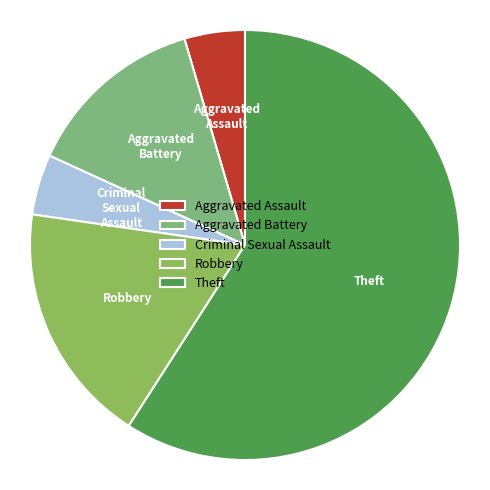

Which category has the biggest portion of the pie?

Theft